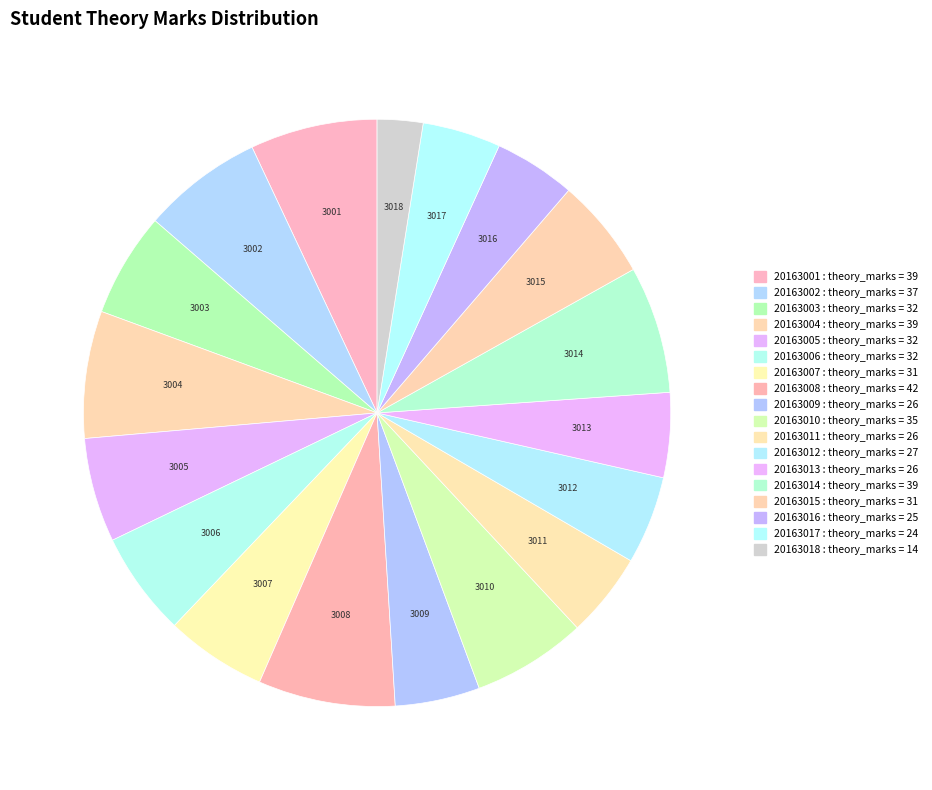

Which category has the biggest portion of the pie?

20163008